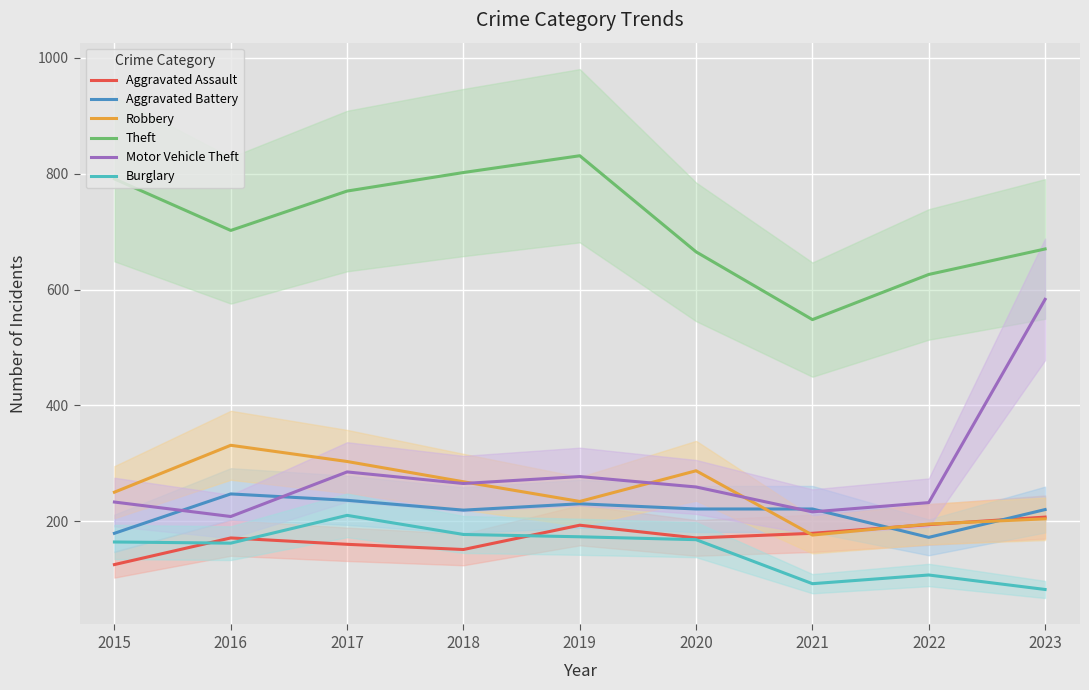

Between 2021 and 2016, which is larger?

2021